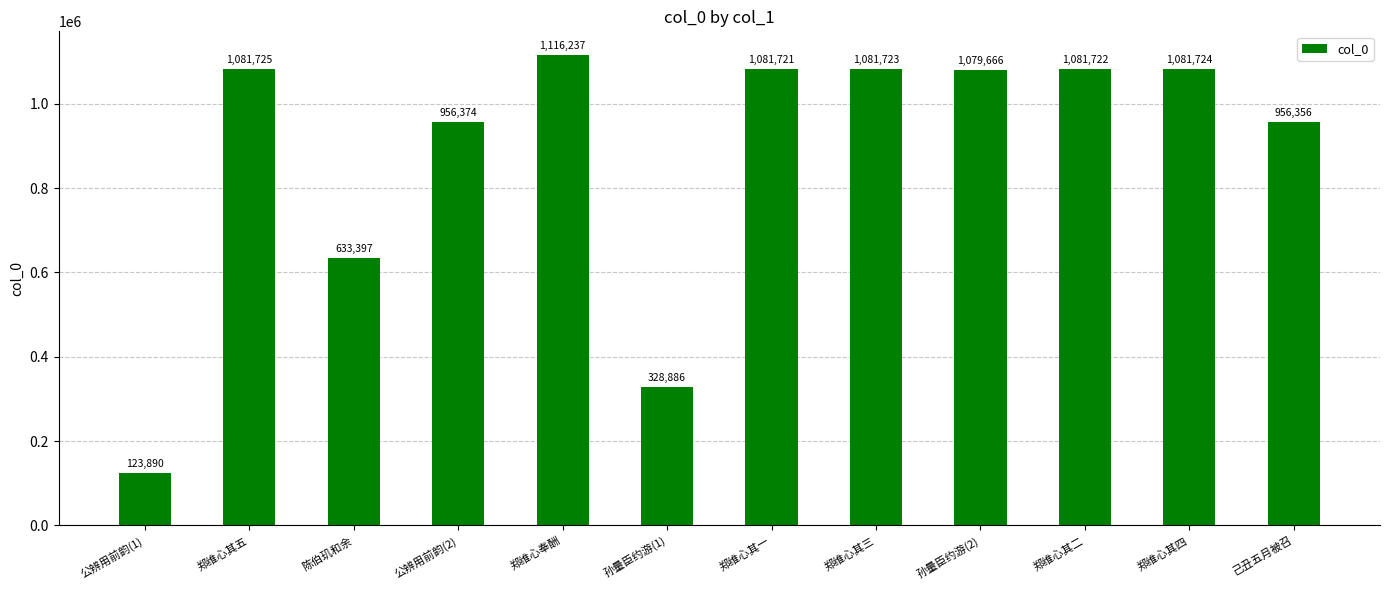

Count the number of categories in the chart.

12